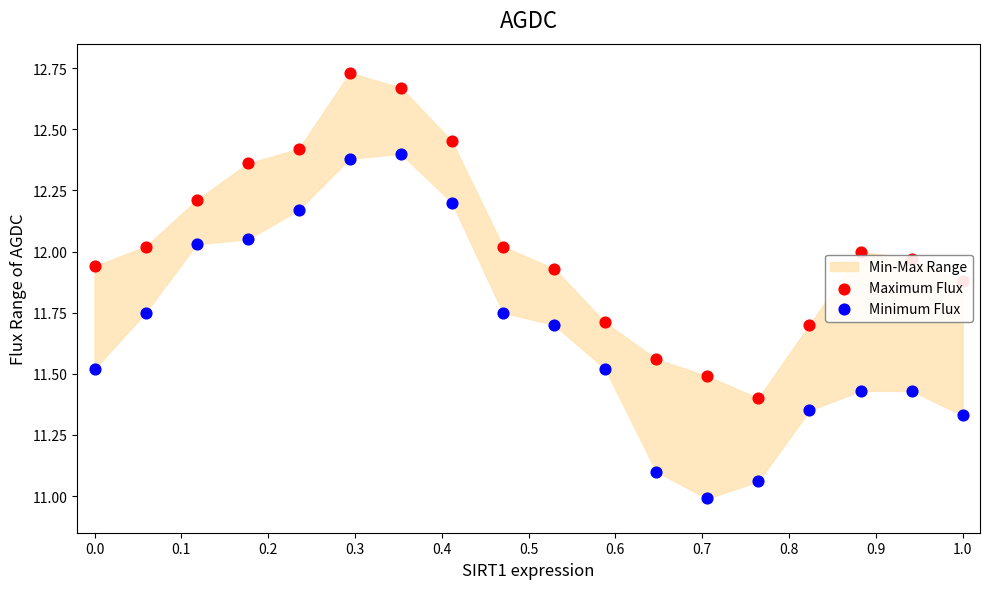

At how many categories does at least one series exceed 11?

18